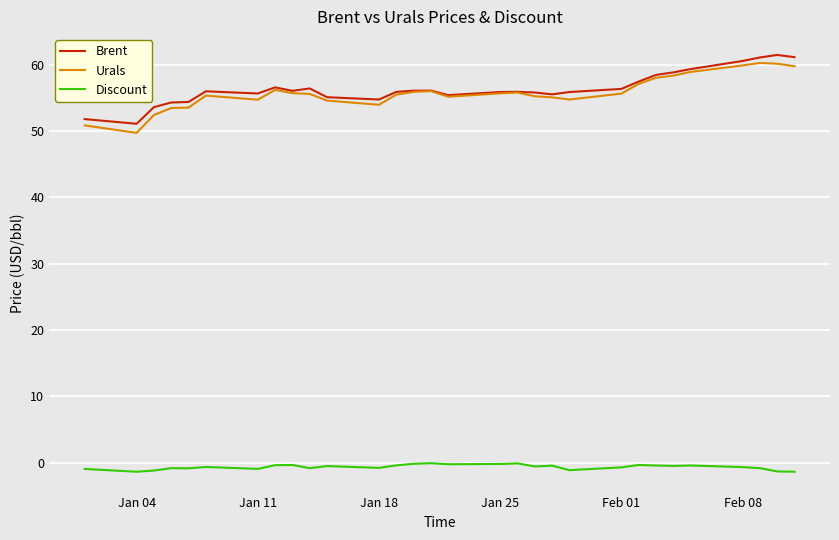

What is the difference between the maximum and minimum values in the Urals series?

10.5